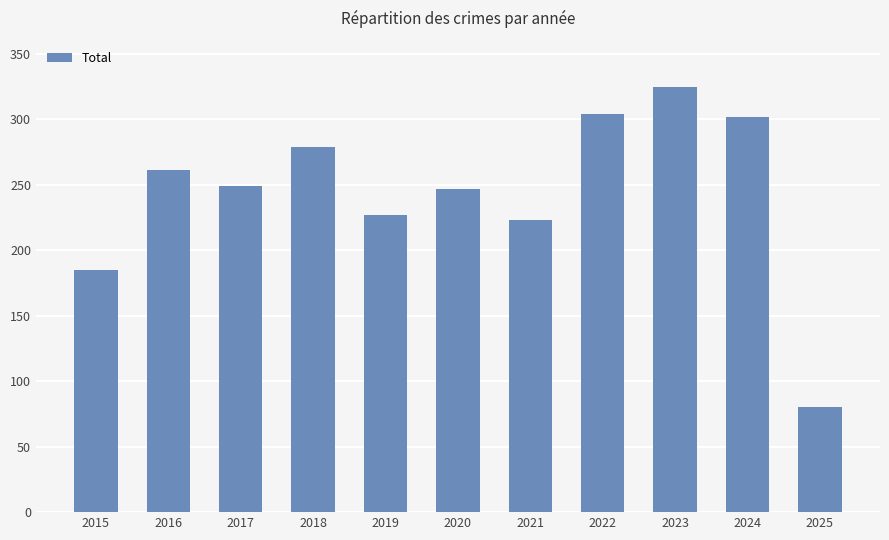

What is the value of the 11th bar from the left?

80